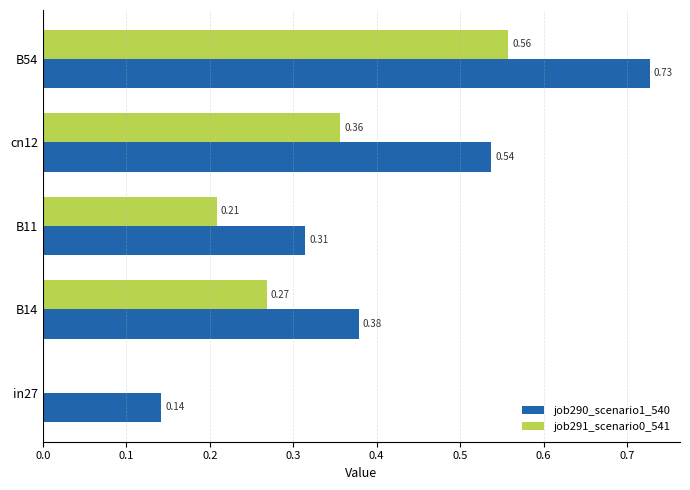

What is the sum of all job291_scenario0_541 values?

1.4